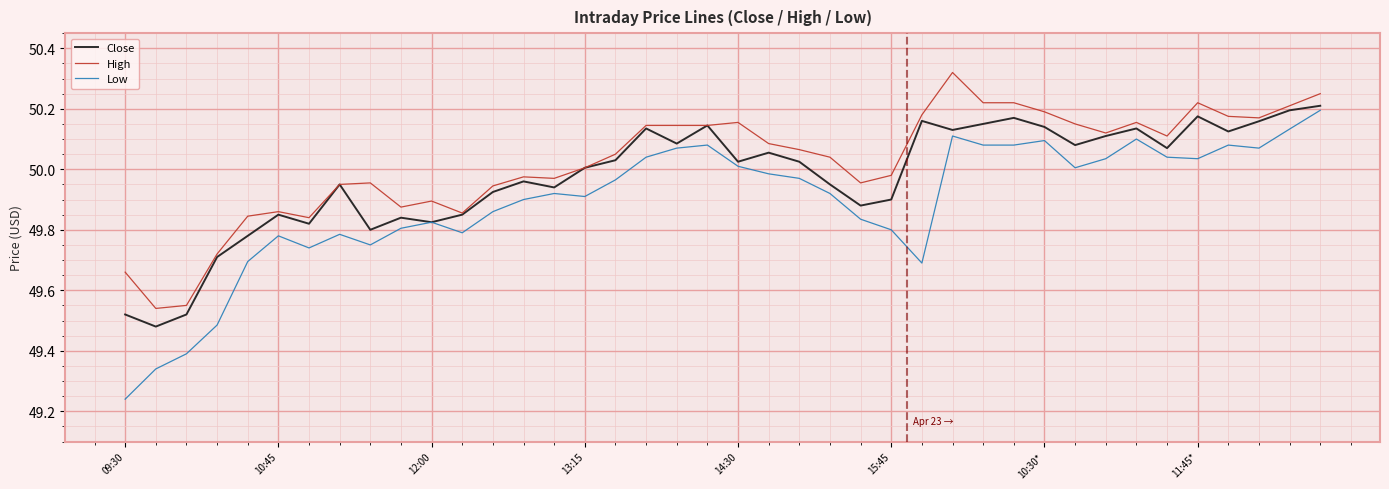

True or false: Low and High intersect in this chart.

False